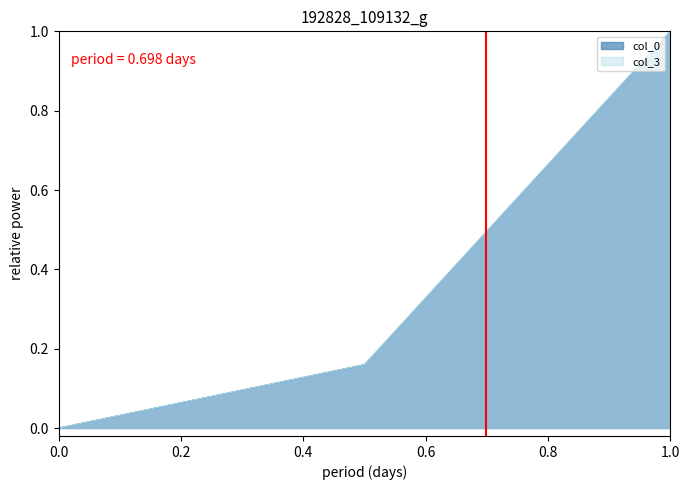

List the series in order of their peak value, lowest first.

col_0, col_3